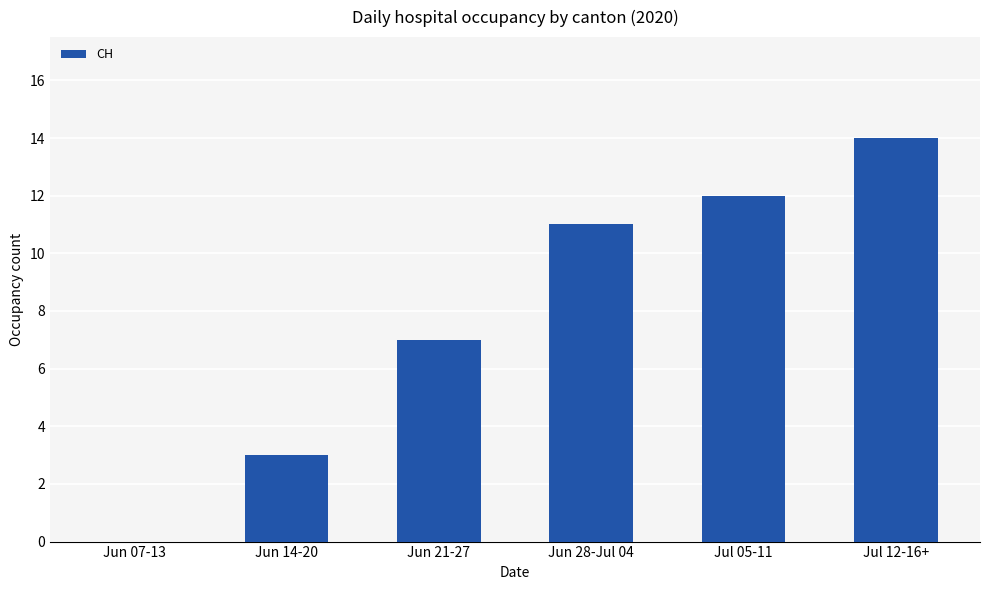

At which label is the value closest to 7?

Jun 21-27